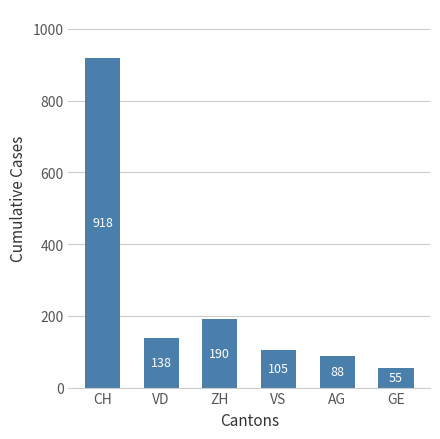

True or false: the data shows 120 at AG.

False